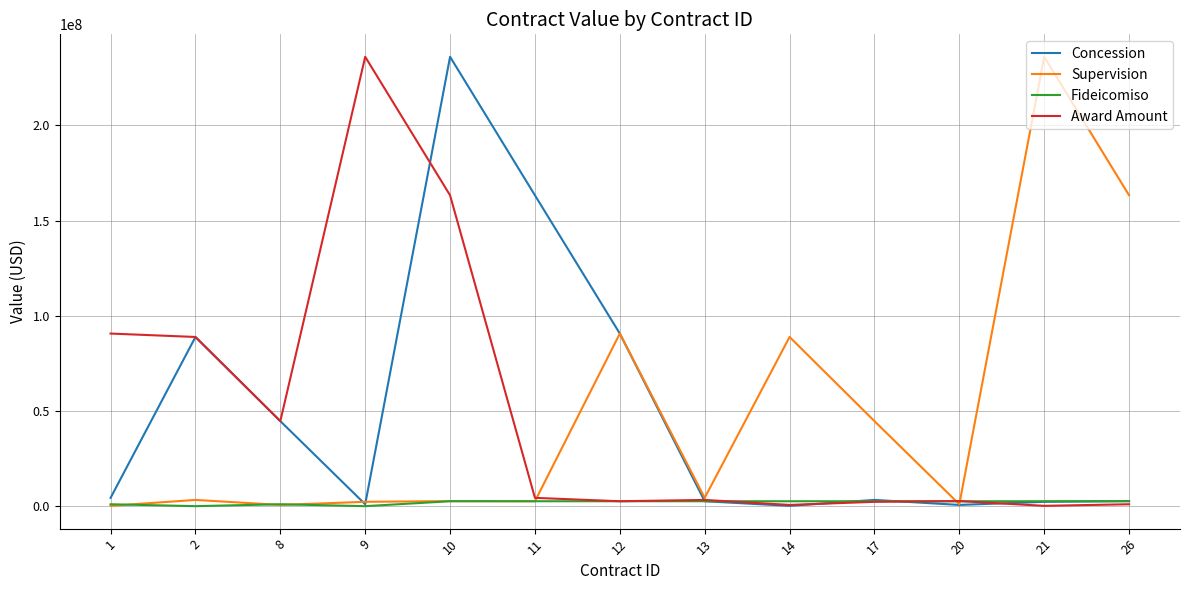

What is the average value of the Fideicomiso series?

1941041.4